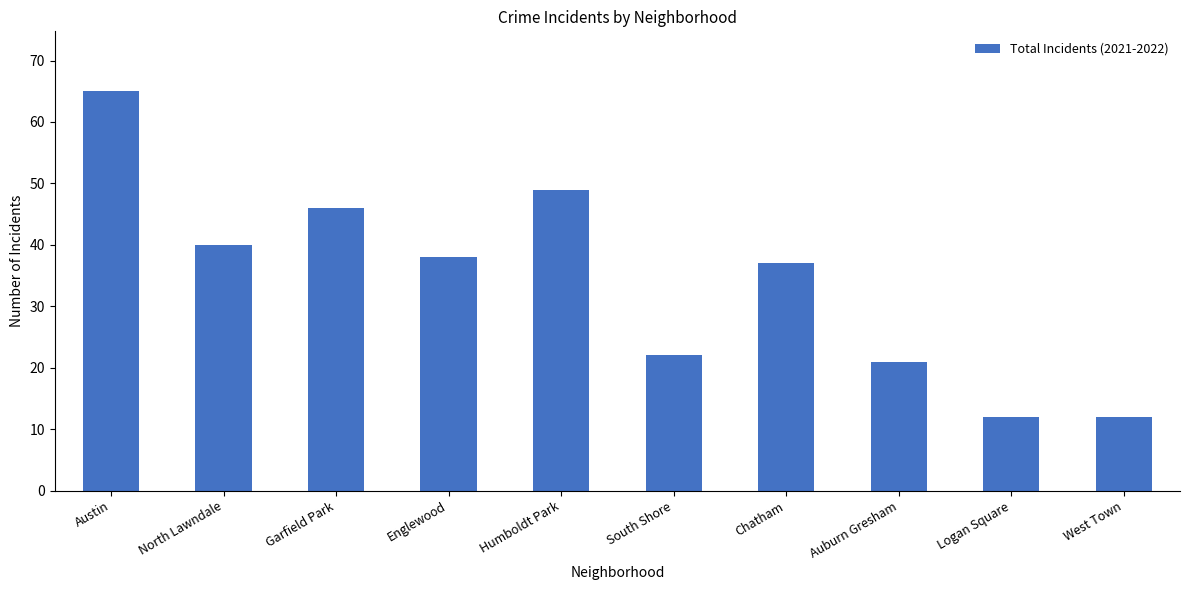

What position from the right is West Town?

1